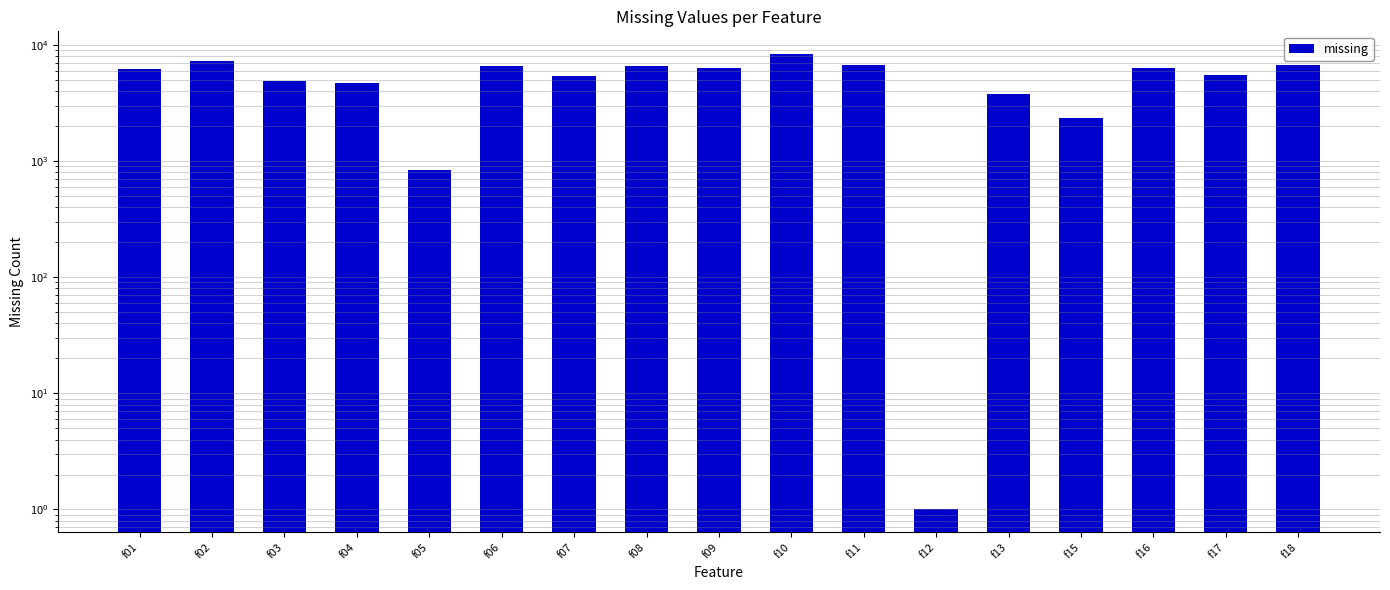

What is the value of the 13th bar from the left?

3793